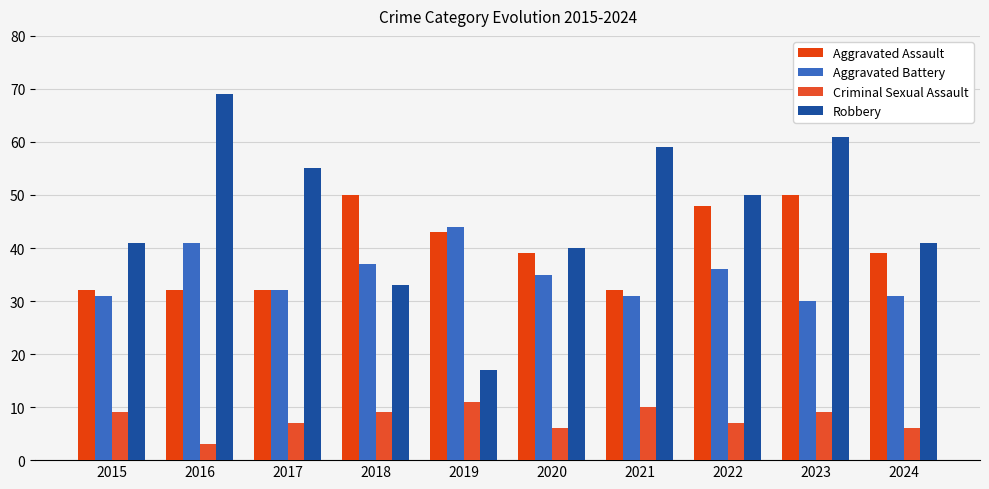

What is the difference between the maximum and minimum values in the Aggravated Assault series?

18